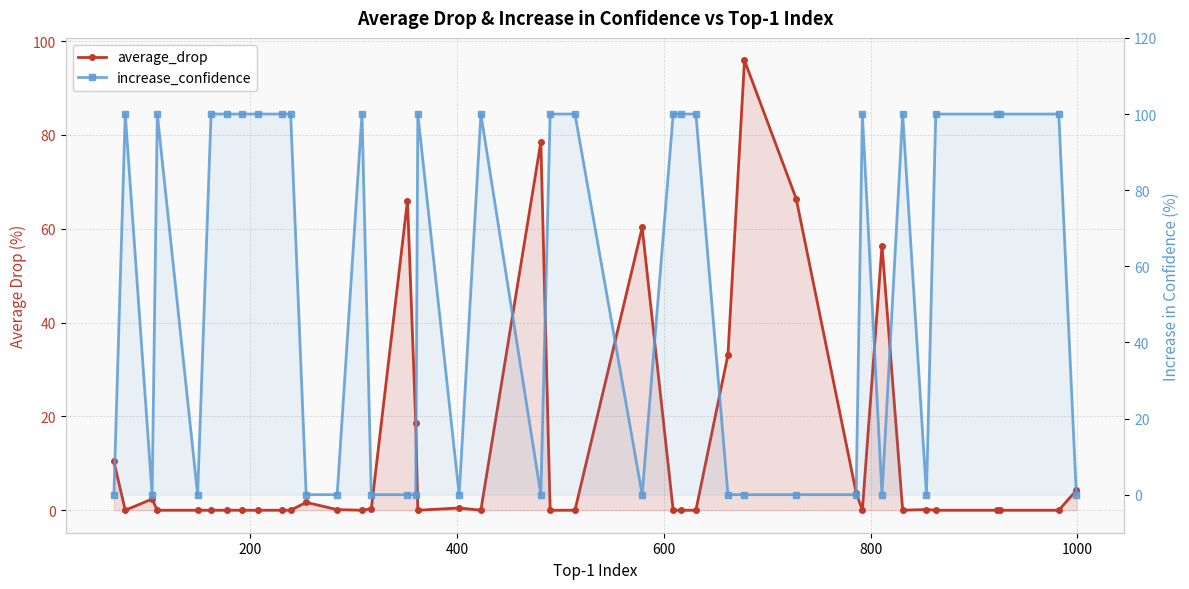

How many data points in increase_confidence are less than 100?

18